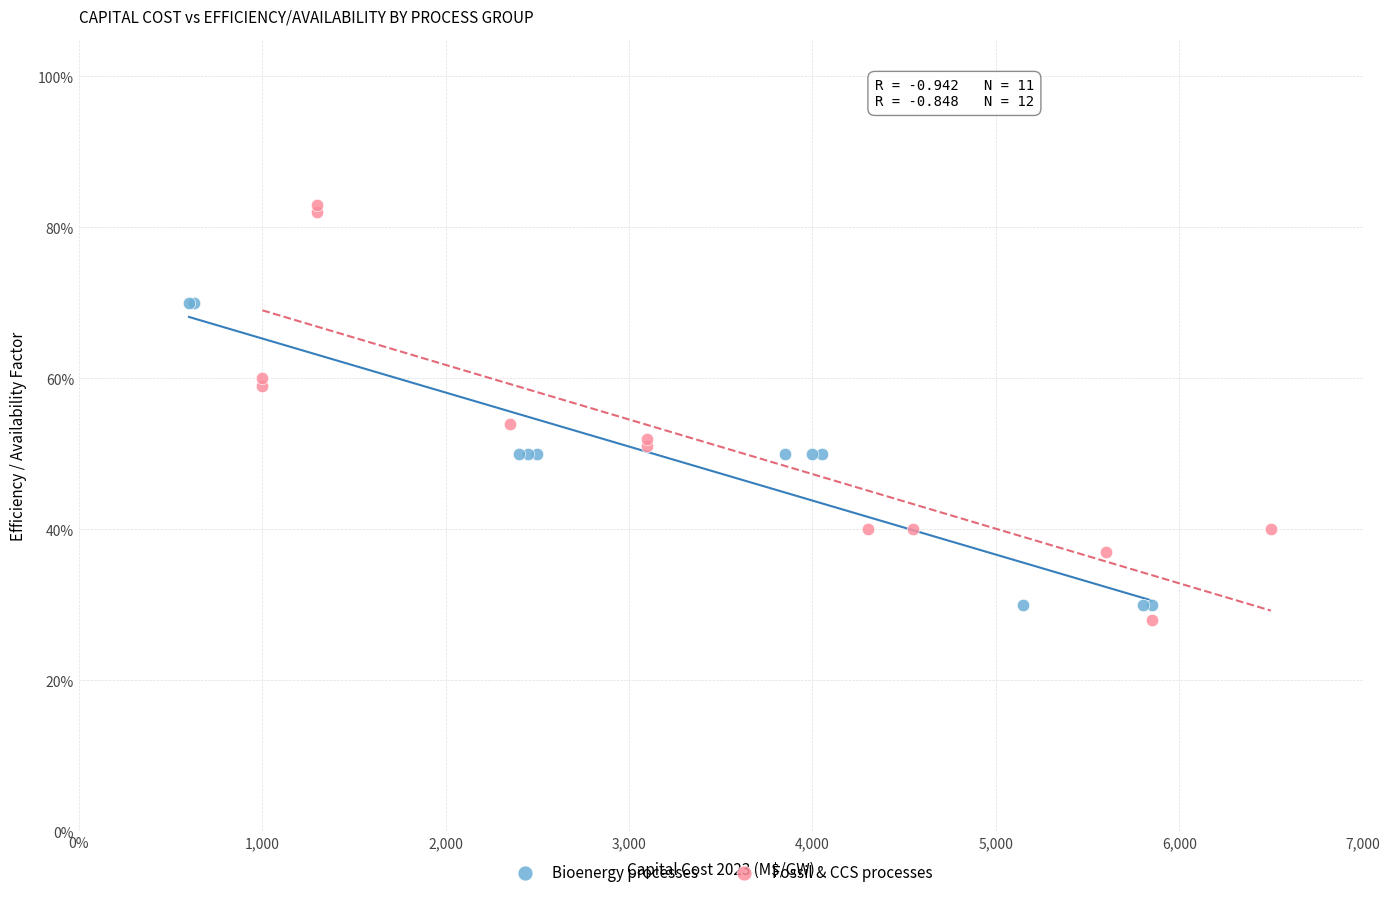

What are all the series names shown in the legend?

Bioenergy processes, Fossil & CCS processes